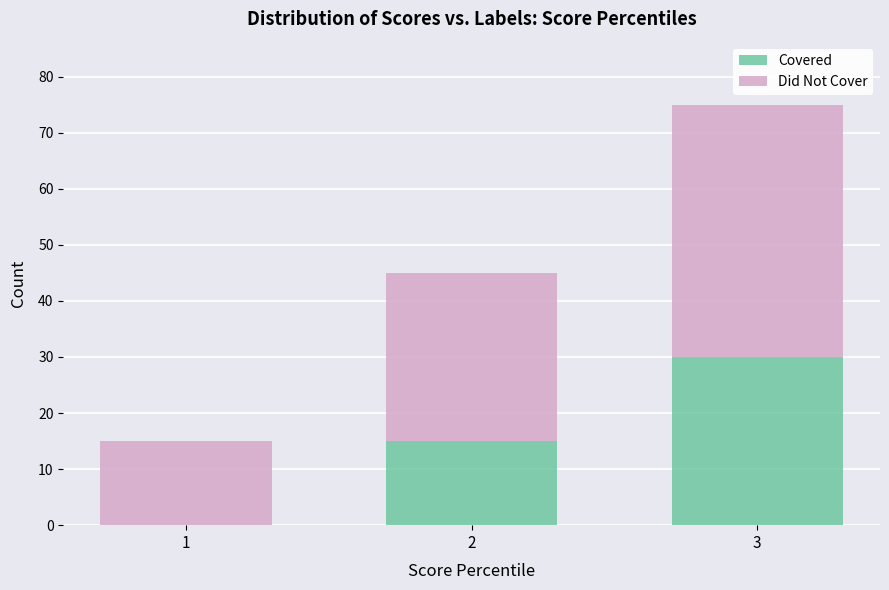

At which label does Covered reach its peak?

3